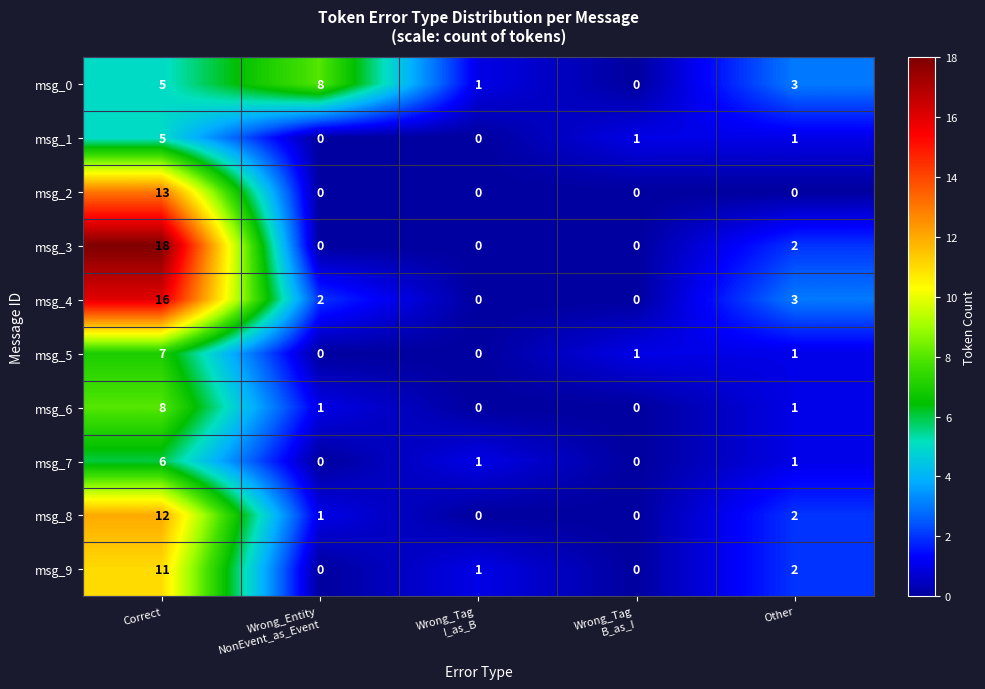

How many series are shown in this chart?

10